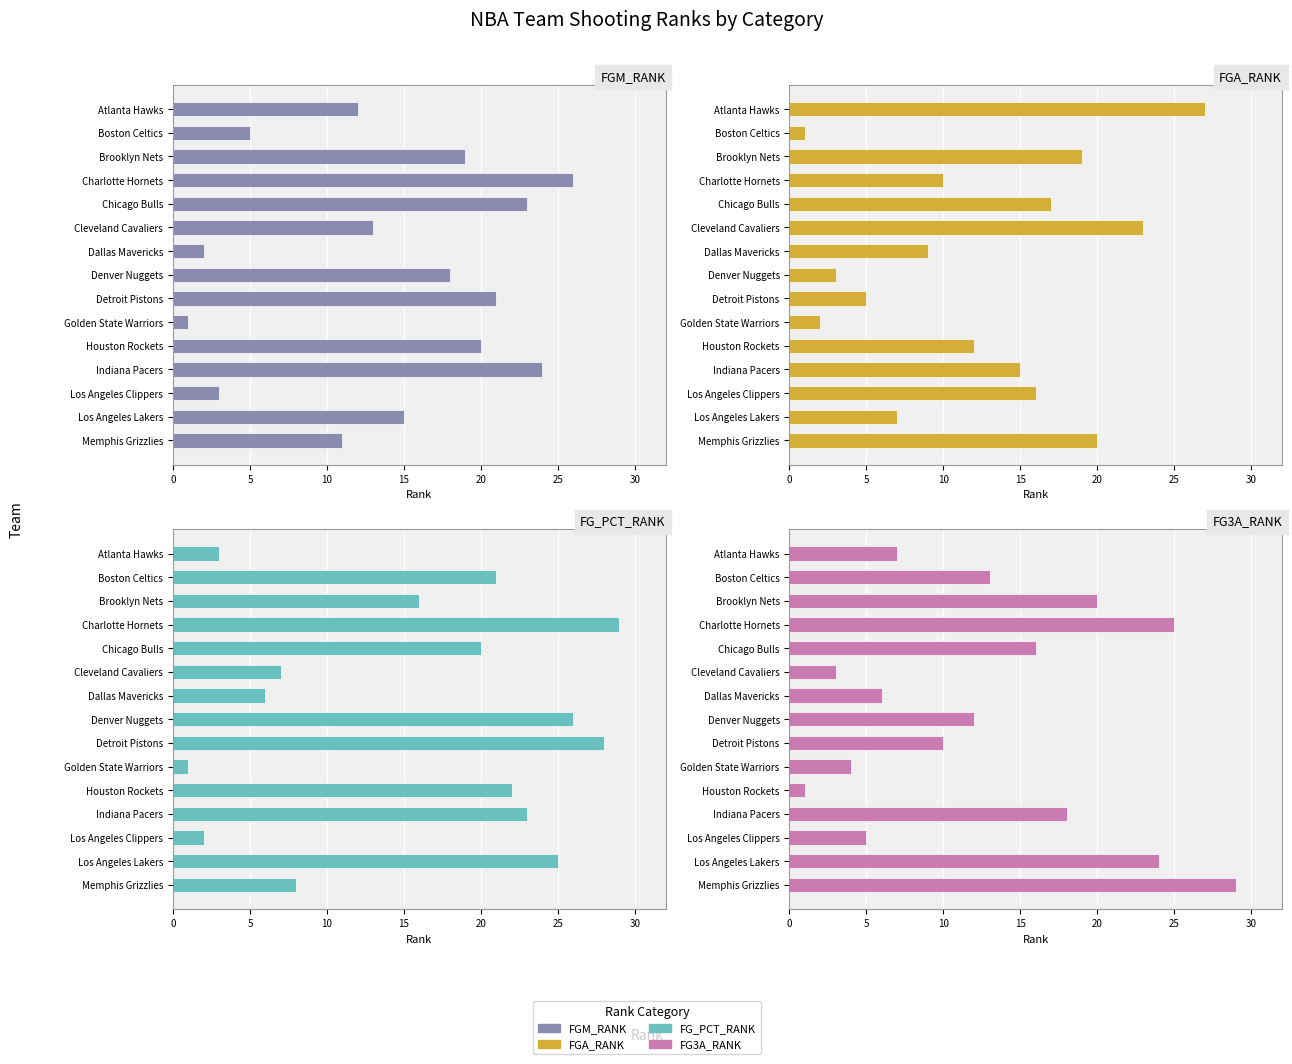

What is the average value of the FGA_RANK series?

12